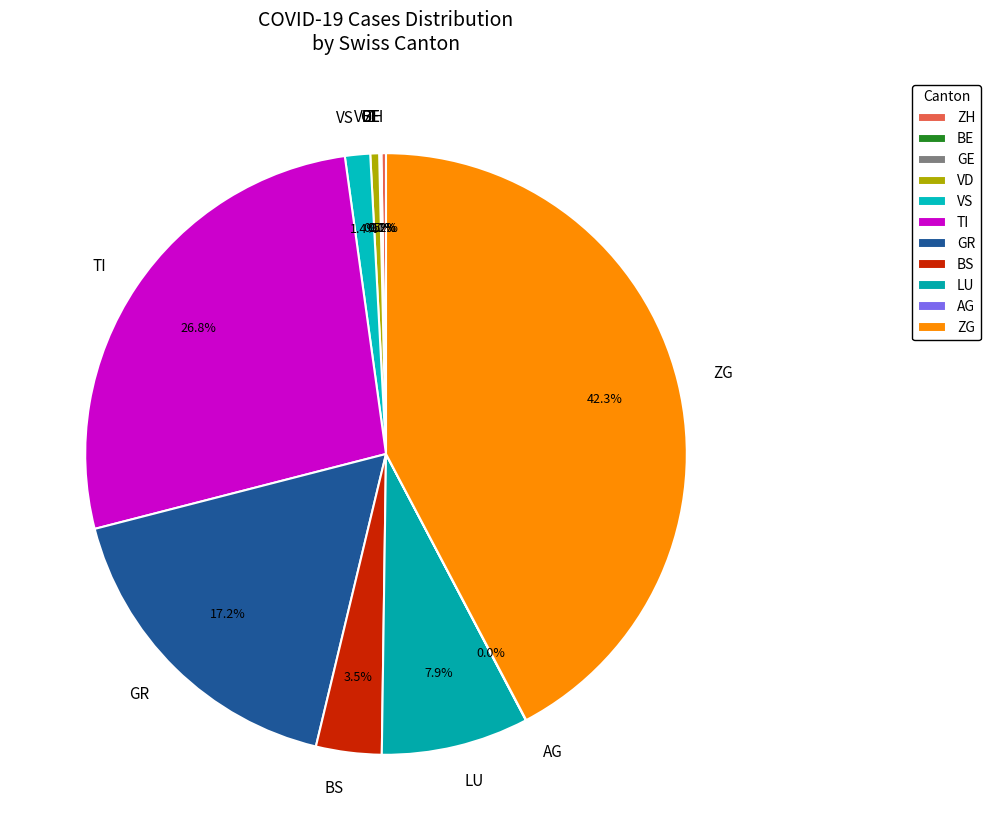

What percentage is the TI slice, to the nearest percent?

27%